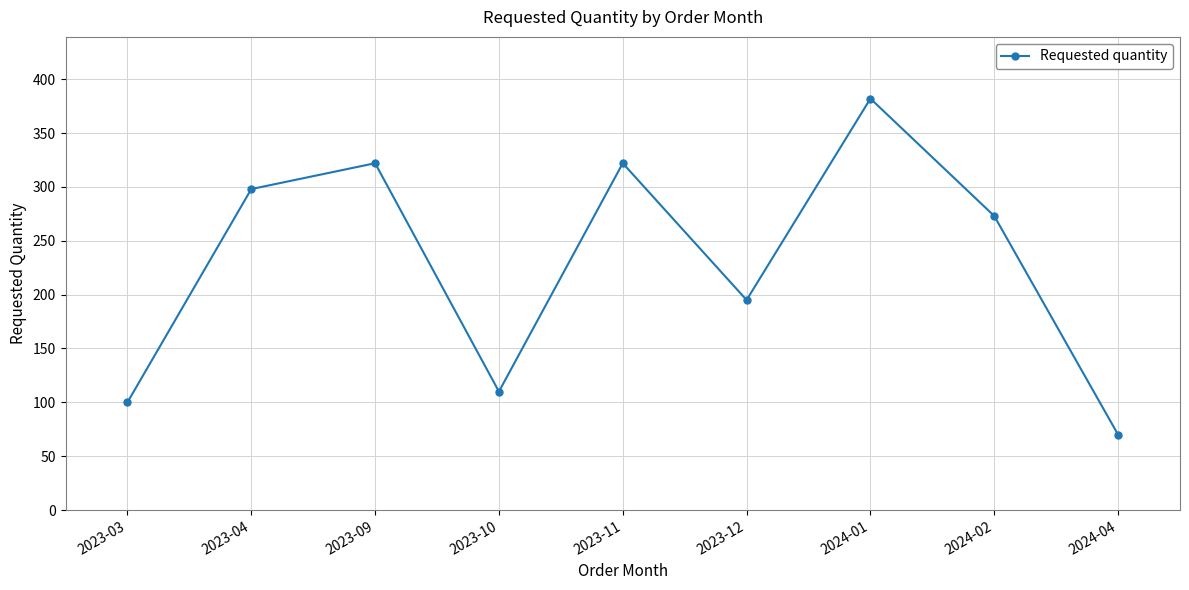

What is the label of the 9th point from the right?

2023-03